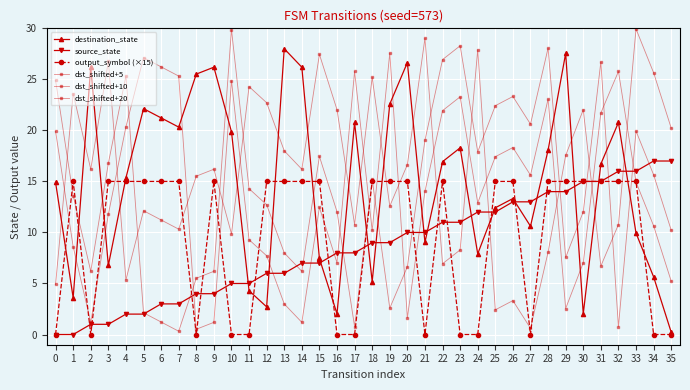

Reading left to right, transcribe all the data shown in this chart.

destination_state: 0=14.9	1=3.6	2=26.2	3=6.8	4=15.4	5=22.1	6=21.2	7=20.3	8=25.5	9=26.2	10=19.9	11=4.3	12=2.7	13=28.0	14=26.2	15=7.5	16=2.0	17=20.8	18=5.2	19=22.6	20=26.6	21=9.0	22=16.9	23=18.3	24=7.9	25=12.4	26=13.3	27=10.6	28=18.1	29=27.5	30=2.0	31=16.7	32=20.8	33=9.9	34=5.6	35=0.2
source_state: 0=0.0	1=0.0	2=1.0	3=1.0	4=2.0	5=2.0	6=3.0	7=3.0	8=4.0	9=4.0	10=5.0	11=5.0	12=6.0	13=6.0	14=7.0	15=7.0	16=8.0	17=8.0	18=9.0	19=9.0	20=10.0	21=10.0	22=11.0	23=11.0	24=12.0	25=12.0	26=13.0	27=13.0	28=14.0	29=14.0	30=15.0	31=15.0	32=16.0	33=16.0	34=17.0	35=17.0
output_symbol (×15): 0=0.0	1=15.0	2=0.0	3=15.0	4=15.0	5=15.0	6=15.0	7=15.0	8=0.0	9=15.0	10=0.0	11=0.0	12=15.0	13=15.0	14=15.0	15=15.0	16=0.0	17=0.0	18=15.0	19=15.0	20=15.0	21=0.0	22=15.0	23=0.0	24=0.0	25=15.0	26=15.0	27=0.0	28=15.0	29=15.0	30=15.0	31=15.0	32=15.0	33=15.0	34=0.0	35=0.0
dst_shifted+5: 0=19.9	1=8.6	2=1.2	3=11.8	4=20.4	5=27.1	6=26.2	7=25.3	8=0.5	9=1.2	10=24.9	11=9.3	12=7.7	13=3.0	14=1.2	15=12.5	16=7.0	17=25.8	18=10.2	19=27.6	20=1.6	21=14.0	22=21.9	23=23.3	24=12.9	25=17.4	26=18.3	27=15.6	28=23.1	29=2.5	30=7.0	31=21.7	32=25.8	33=14.9	34=10.6	35=5.2
dst_shifted+10: 0=24.9	1=13.6	2=6.2	3=16.8	4=25.4	5=2.1	6=1.2	7=0.3	8=5.5	9=6.2	10=29.9	11=14.3	12=12.7	13=8.0	14=6.2	15=17.5	16=12.0	17=0.8	18=15.2	19=2.6	20=6.6	21=19.0	22=26.9	23=28.3	24=17.9	25=22.4	26=23.3	27=20.6	28=28.1	29=7.5	30=12.0	31=26.7	32=0.8	33=19.9	34=15.6	35=10.2
dst_shifted+20: 0=4.9	1=23.6	2=16.2	3=26.8	4=5.4	5=12.1	6=11.2	7=10.3	8=15.5	9=16.2	10=9.9	11=24.3	12=22.7	13=18.0	14=16.2	15=27.5	16=22.0	17=10.8	18=25.2	19=12.6	20=16.6	21=29.0	22=6.9	23=8.3	24=27.9	25=2.4	26=3.3	27=0.6	28=8.1	29=17.5	30=22.0	31=6.7	32=10.8	33=29.9	34=25.6	35=20.2